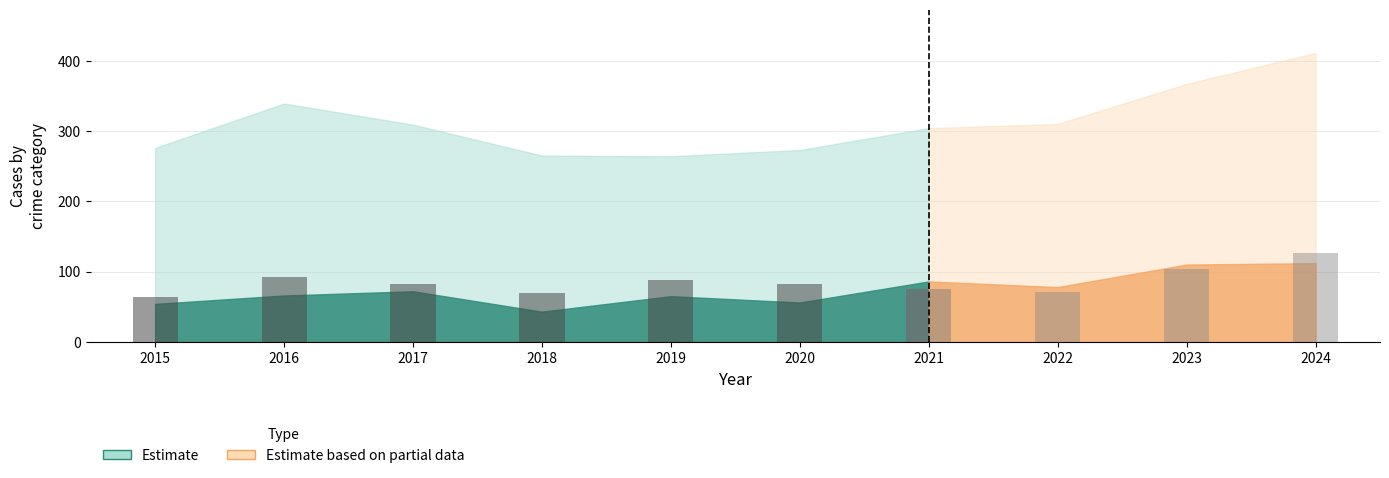

The chart shows a value of 64 at 2015. True or false?

True